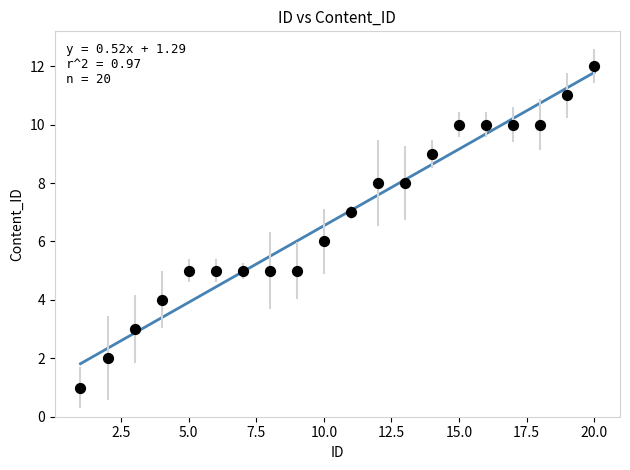

What is the range of X values (max minus min)?

19